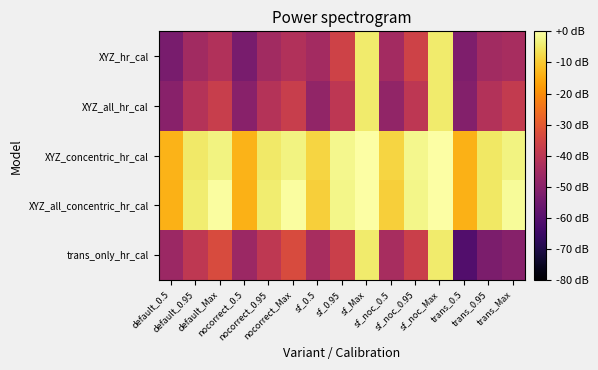

Reading left to right, list all the values displayed in this chart.

XYZ_hr_cal: default_0.5=-53.2	default_0.95=-45.1	default_Max=-41.9	nocorrect_0.5=-53.2	nocorrect_0.95=-45.1	nocorrect_Max=-41.9	sf_0.5=-44.9	sf_0.95=-35.7	sf_Max=-4.6	sf_noc_0.5=-44.9	sf_noc_0.95=-35.7	sf_noc_Max=-4.6	trans_0.5=-52.2	trans_0.95=-45.0	trans_Max=-44.0
XYZ_all_hr_cal: default_0.5=-50.2	default_0.95=-41.5	default_Max=-37.2	nocorrect_0.5=-50.2	nocorrect_0.95=-41.5	nocorrect_Max=-37.2	sf_0.5=-48.2	sf_0.95=-39.5	sf_Max=-4.5	sf_noc_0.5=-48.2	sf_noc_0.95=-39.5	sf_noc_Max=-4.5	trans_0.5=-51.2	trans_0.95=-41.8	trans_Max=-38.4
XYZ_concentric_hr_cal: default_0.5=-13.7	default_0.95=-5.0	default_Max=-2.8	nocorrect_0.5=-13.7	nocorrect_0.95=-5.0	nocorrect_Max=-2.8	sf_0.5=-8.3	sf_0.95=-2.1	sf_Max=-0.3	sf_noc_0.5=-8.3	sf_noc_0.95=-2.1	sf_noc_Max=-0.3	trans_0.5=-13.9	trans_0.95=-5.2	trans_Max=-2.9
XYZ_all_concentric_hr_cal: default_0.5=-14.0	default_0.95=-4.2	default_Max=-0.4	nocorrect_0.5=-14.0	nocorrect_0.95=-4.2	nocorrect_Max=-0.4	sf_0.5=-9.3	sf_0.95=-2.5	sf_Max=0.0	sf_noc_0.5=-9.3	sf_noc_0.95=-2.5	sf_noc_Max=0.0	trans_0.5=-13.9	trans_0.95=-5.0	trans_Max=-1.2
trans_only_hr_cal: default_0.5=-46.3	default_0.95=-39.1	default_Max=-33.4	nocorrect_0.5=-46.3	nocorrect_0.95=-39.1	nocorrect_Max=-33.4	sf_0.5=-44.0	sf_0.95=-36.8	sf_Max=-4.5	sf_noc_0.5=-44.0	sf_noc_0.95=-36.8	sf_noc_Max=-4.5	trans_0.5=-60.6	trans_0.95=-52.7	trans_Max=-50.4